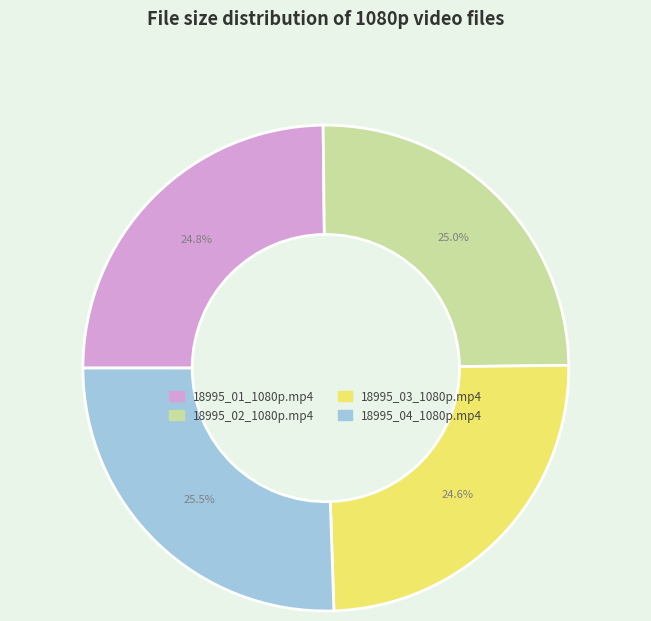

What percentage is the 18995_03_1080p.mp4 slice, to the nearest percent?

25%